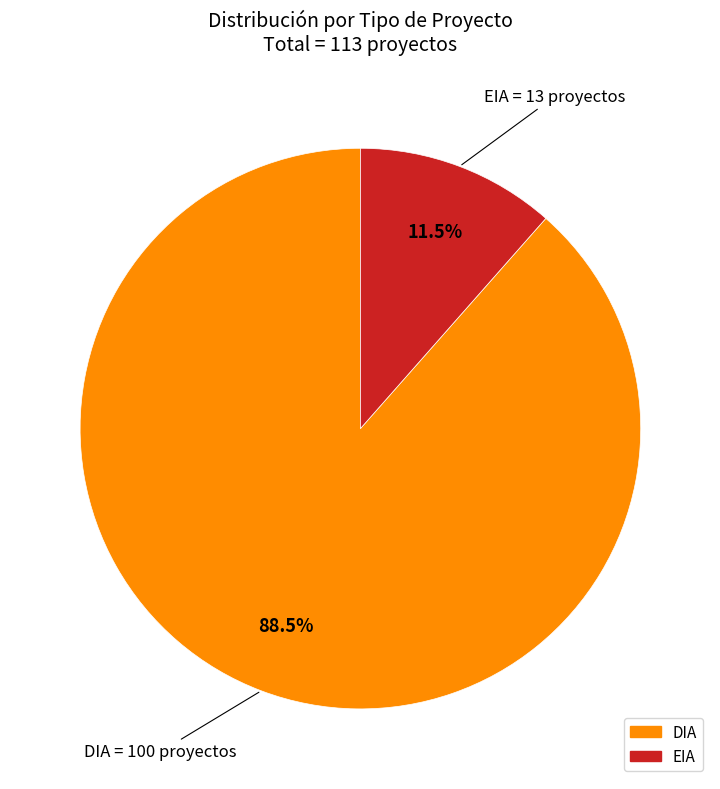

To the nearest percent, what is the difference between the DIA and EIA slice percentages?

77%